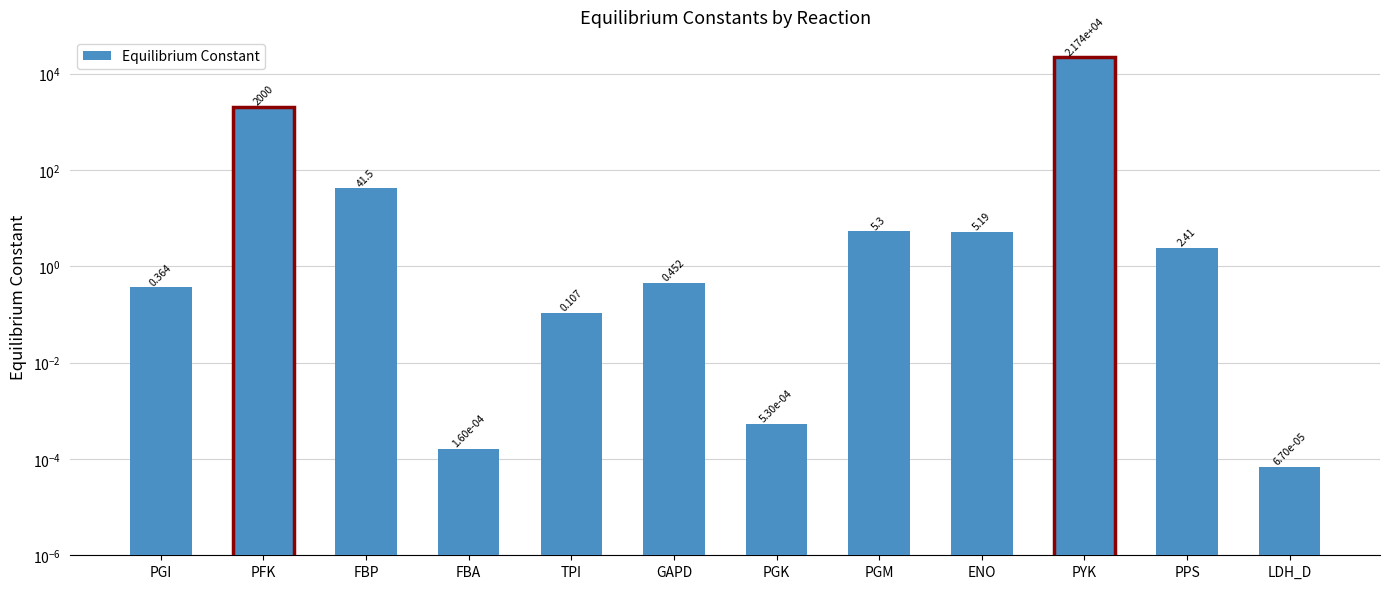

What is the difference between the values at PPS and PFK?

1997.6